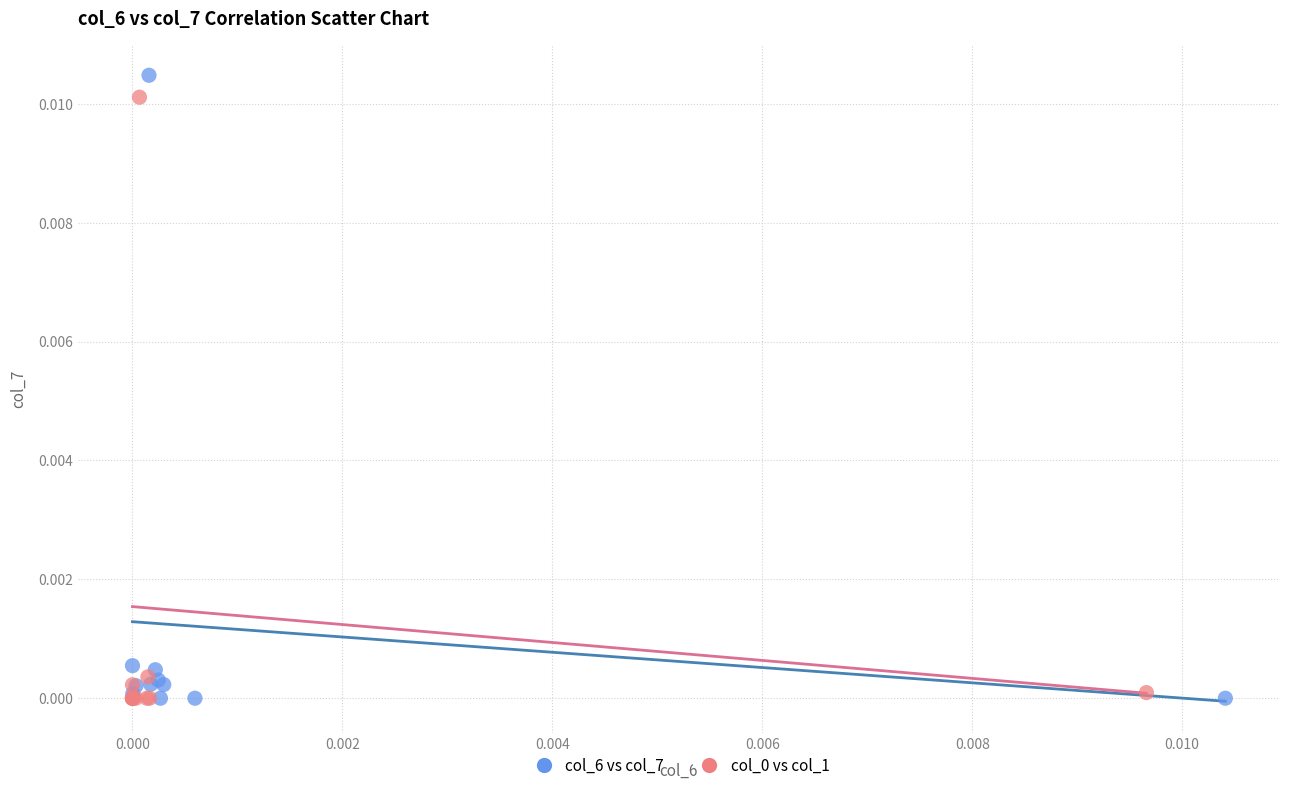

Which series has the widest spread of Y values?

col_6 vs col_7